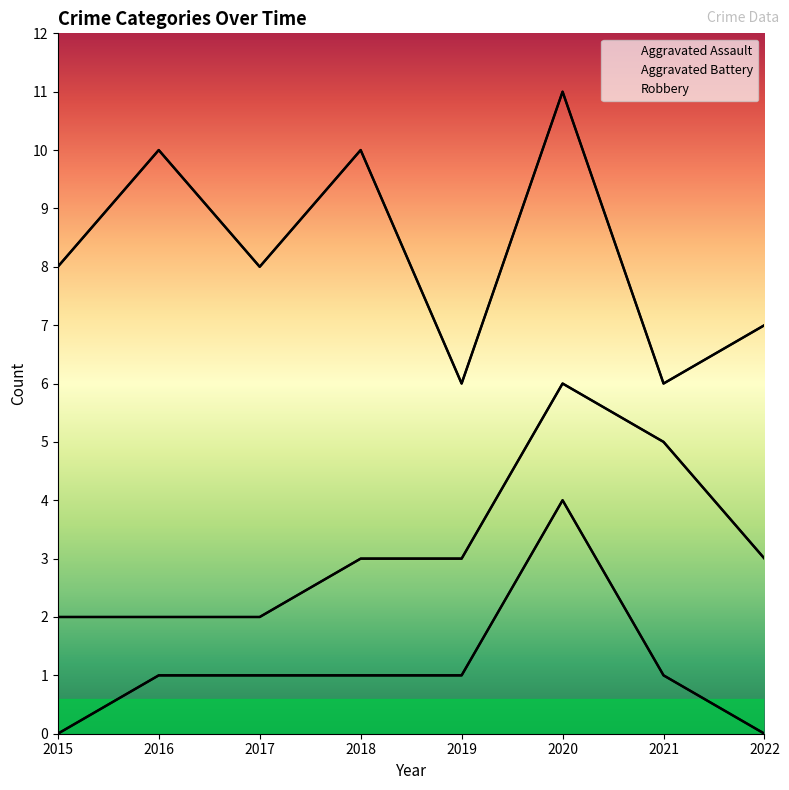

List the labels in order of Robbery value, smallest first.

2021, 2019, 2022, 2020, 2015, 2017, 2018, 2016